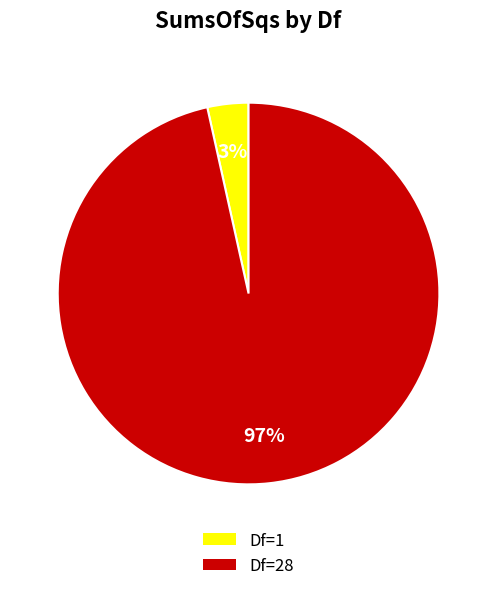

How many slices are in this pie chart?

2